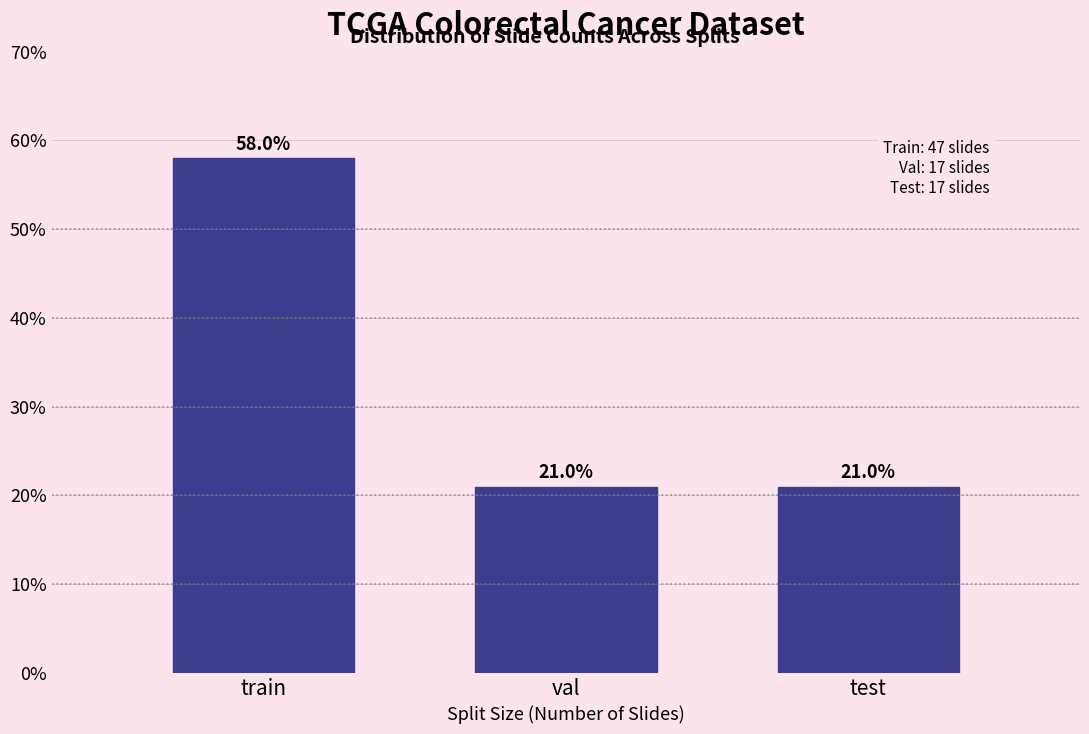

Reading right to left, what are all the values shown in this chart?

test=21.0	val=21.0	train=58.0